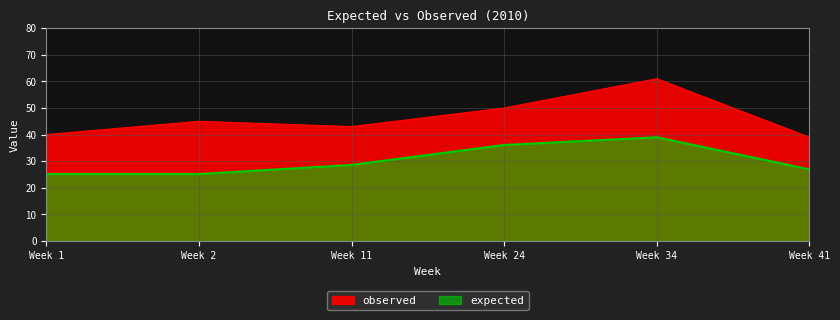

How many lines are shown in the chart?

2